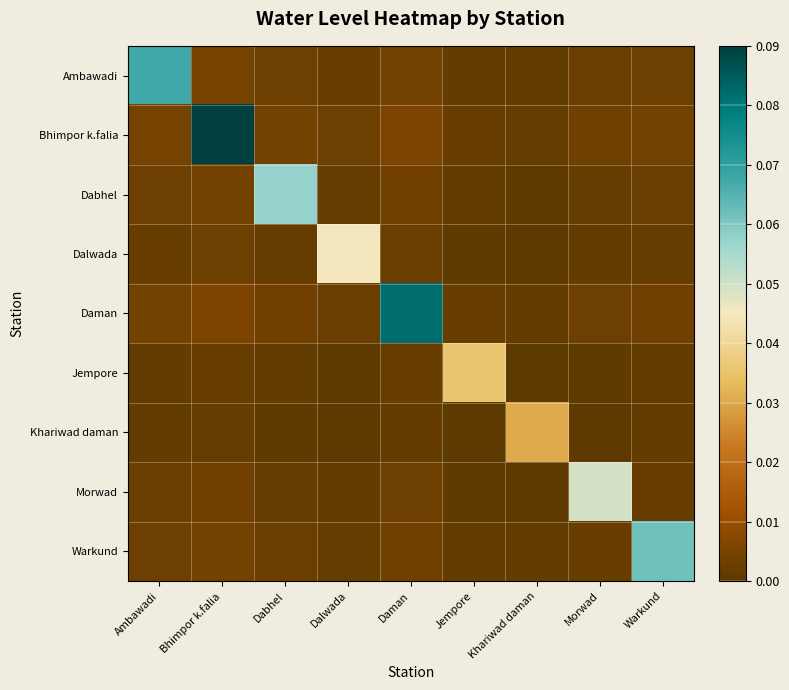

What is the total value across all series at Warkund?

0.1